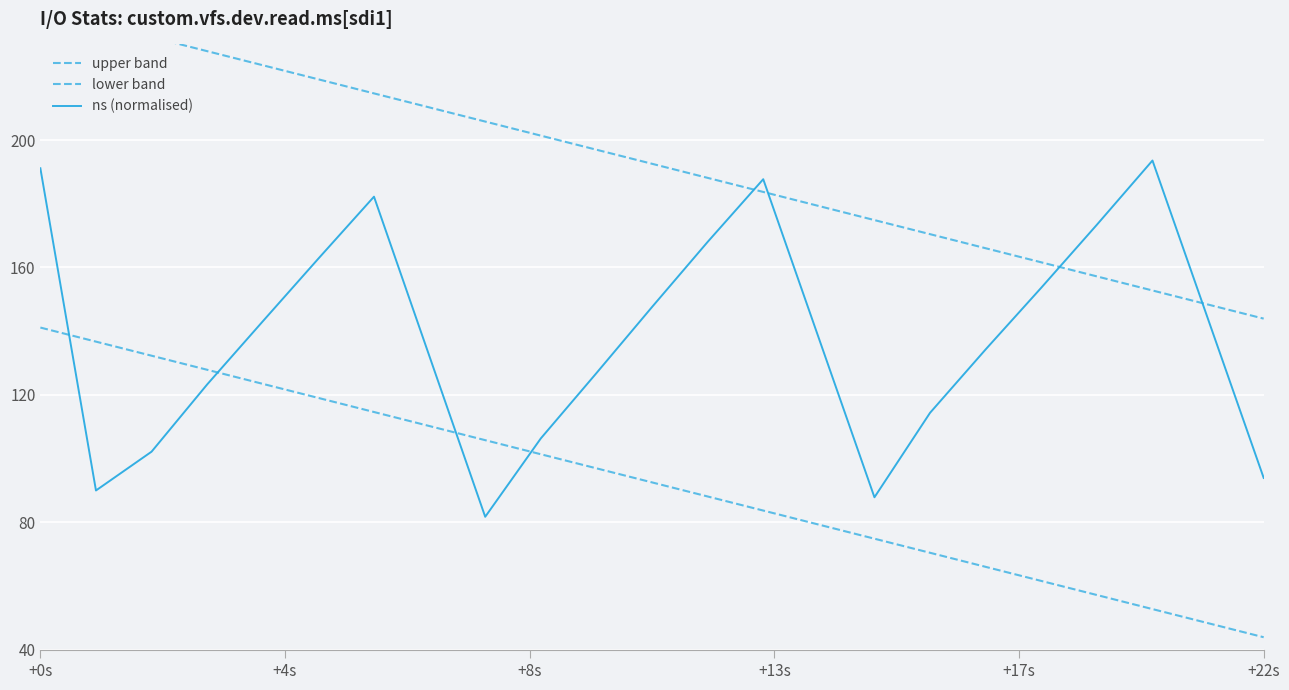

What is the sum of all ns (normalised) values?

2764.1